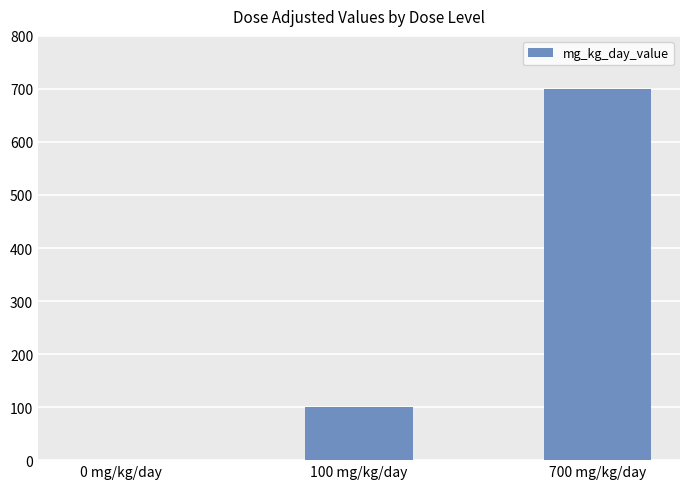

Are the bars horizontal?

No